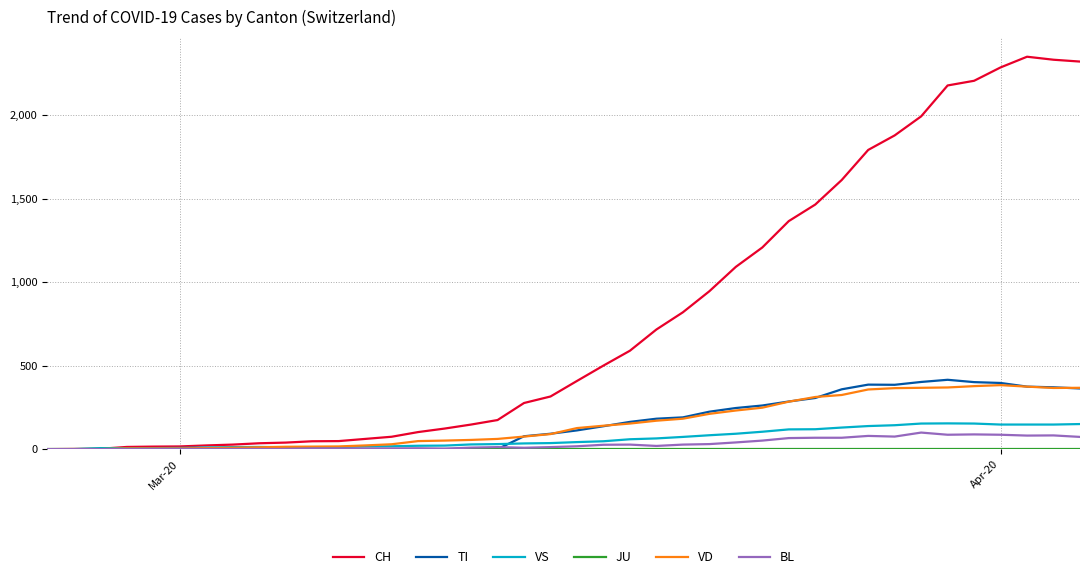

Which series has the largest total across all categories?

CH